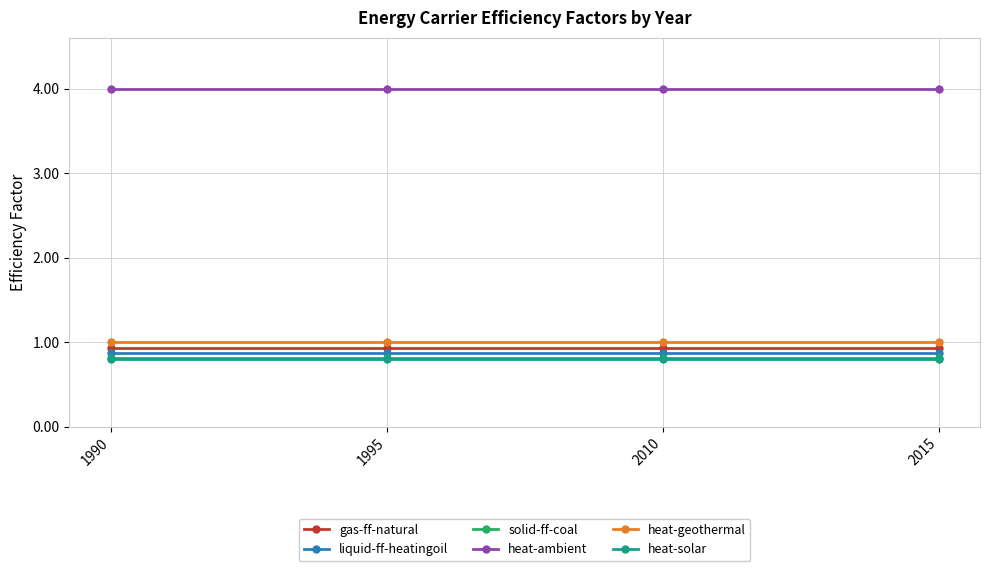

How many categories are shown in the chart?

4